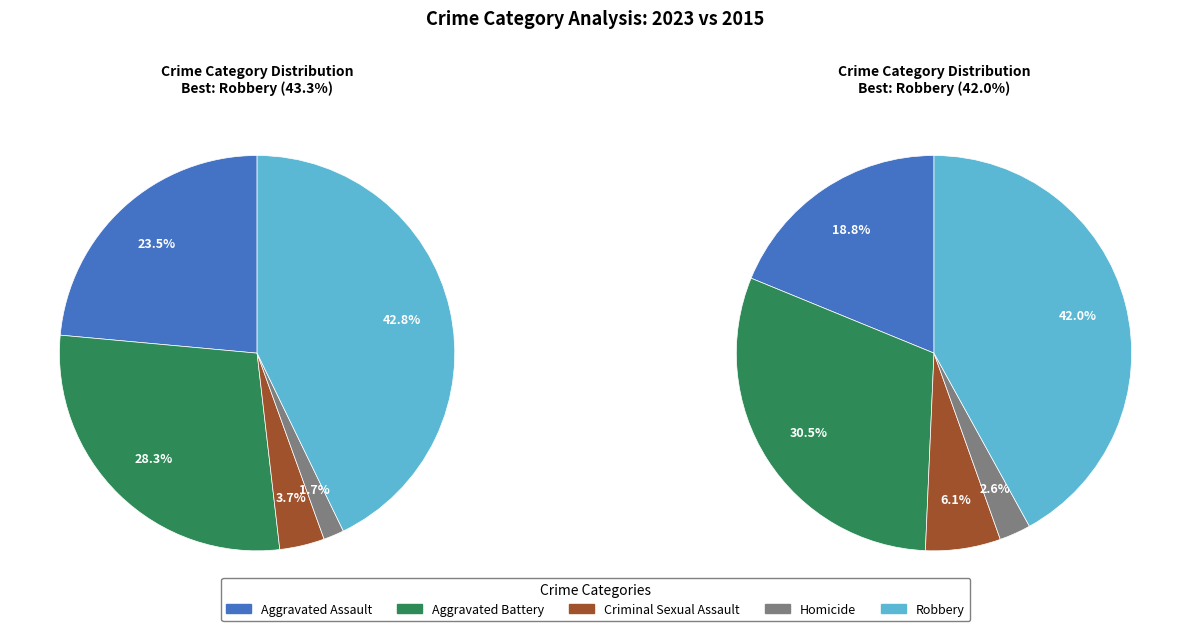

What is the smallest slice in the pie chart?

Homicide